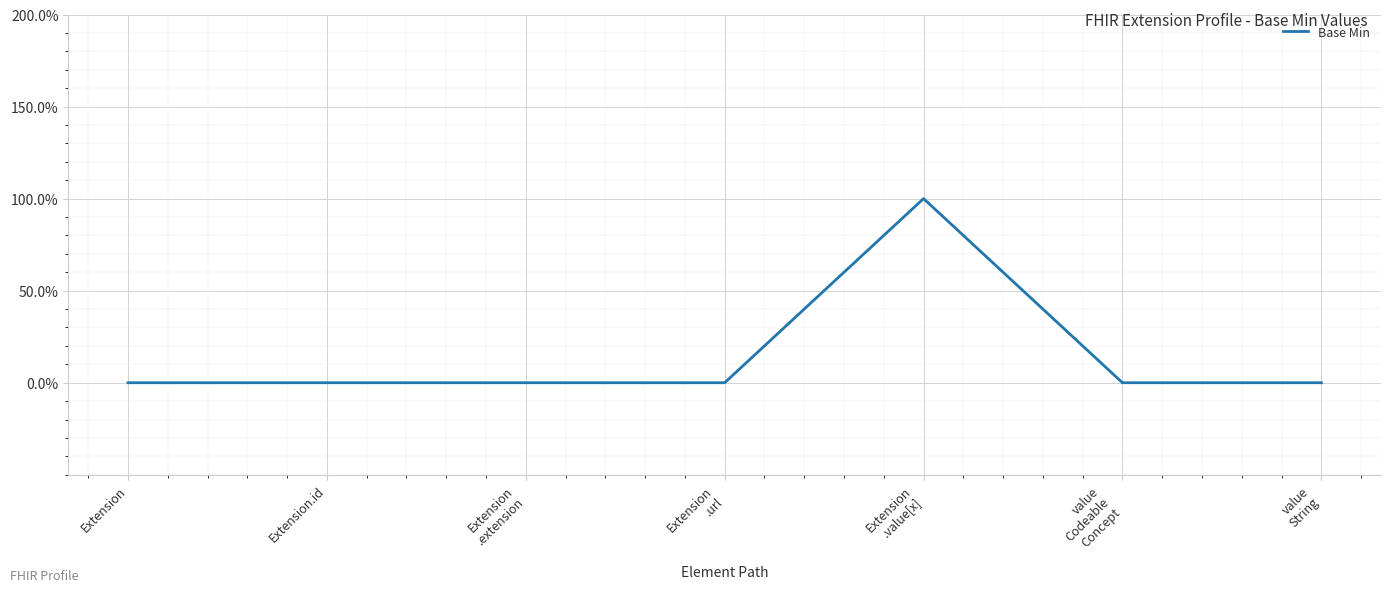

Read the value at Extension
.value[x].

1